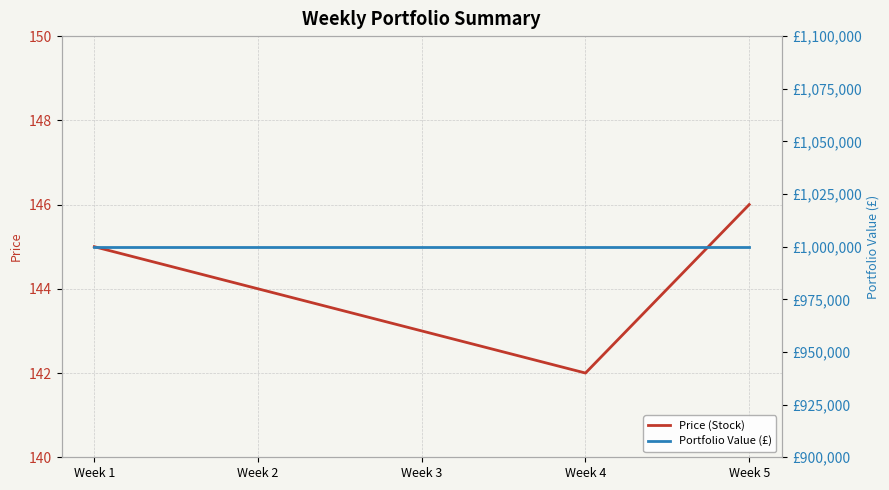

True or false: Price (Stock) and Portfolio Value (£) cross at least once.

False